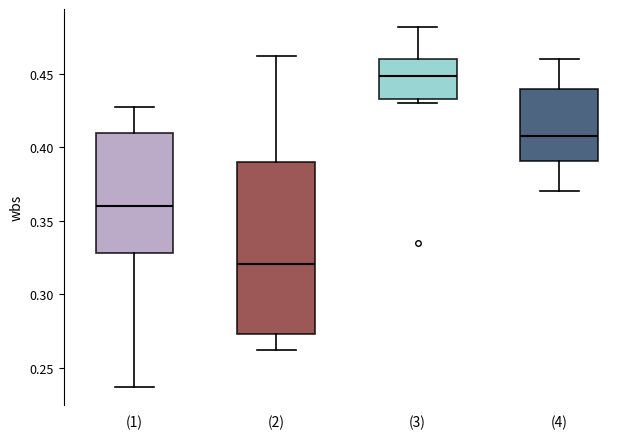

Which box's median line is the lowest?

(2)